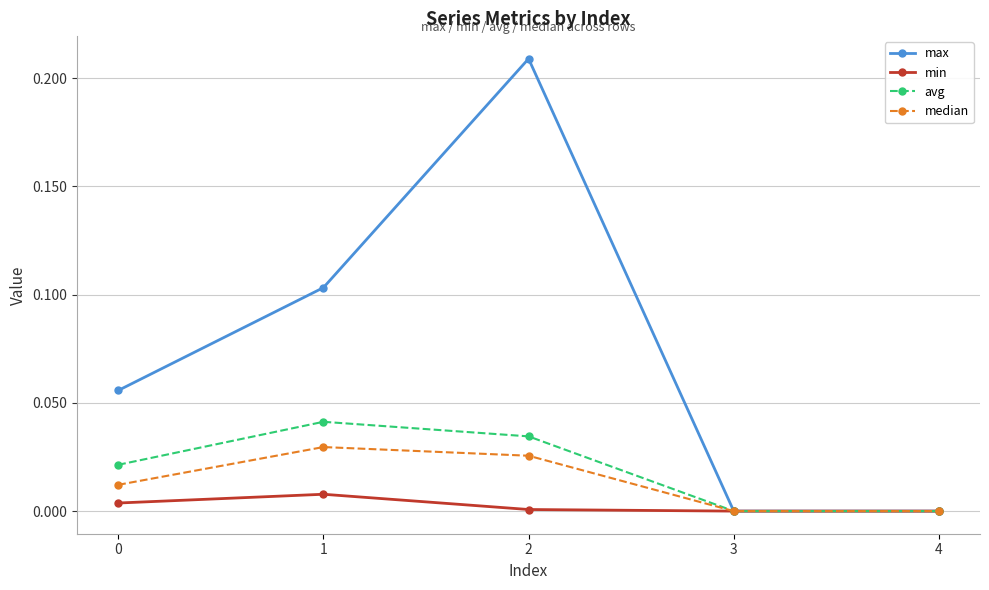

Is the value of median at 4 greater than the value of max at 0?

No